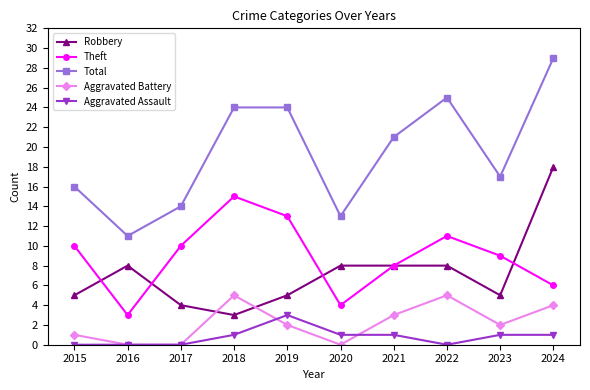

What is the average value of the Total series?

19